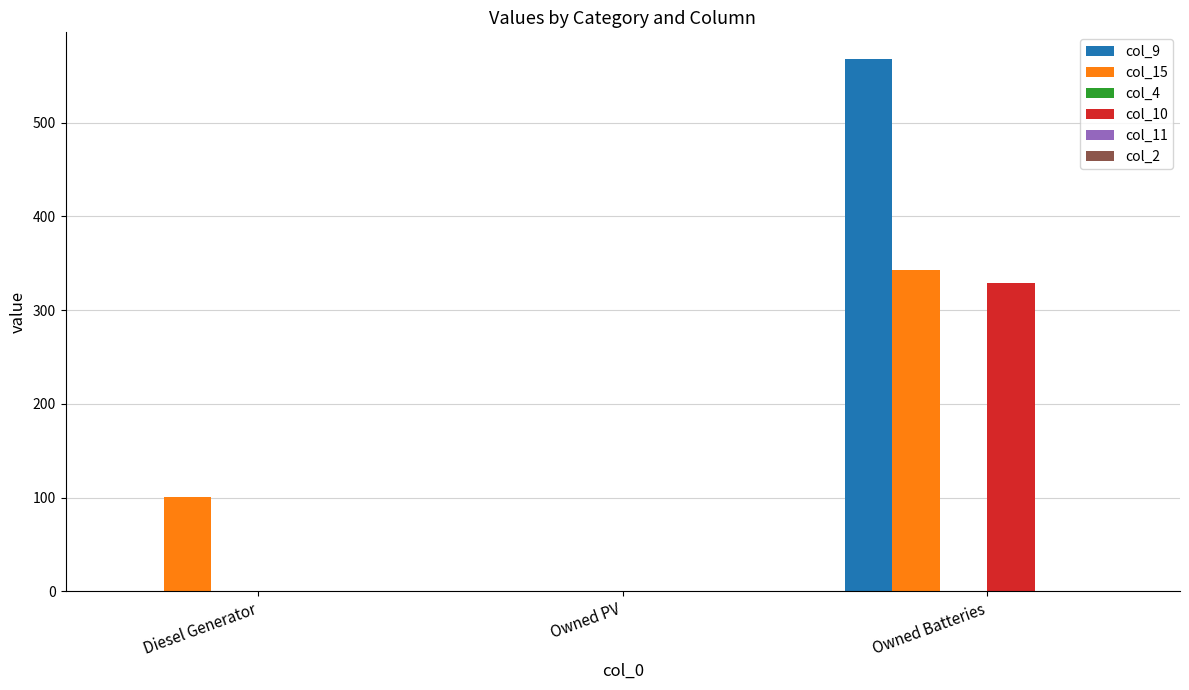

Which series has the largest total across all categories?

col_9